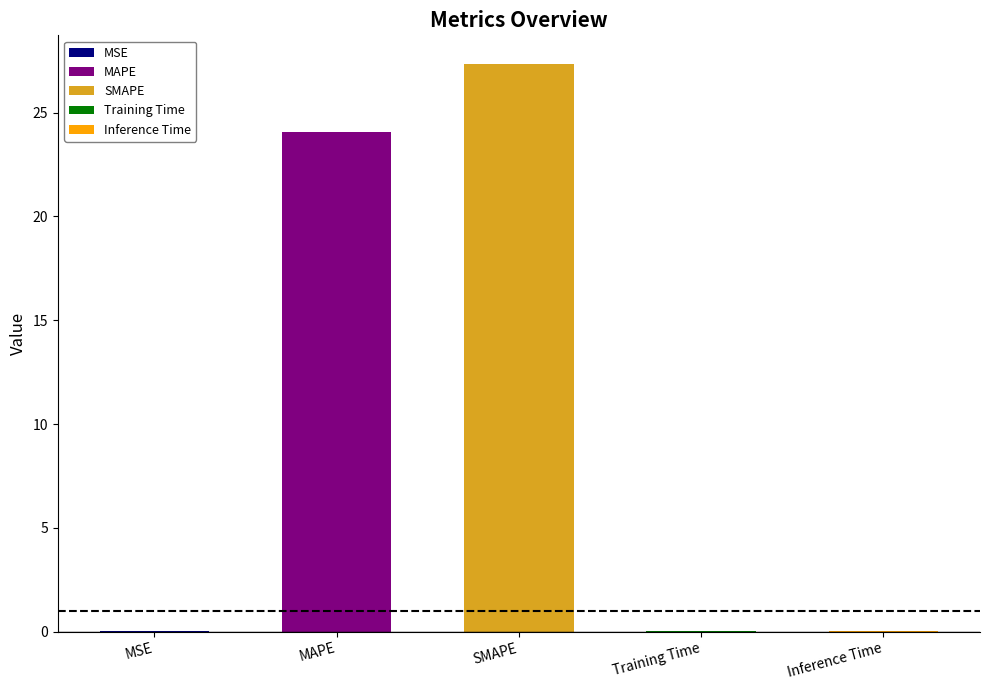

What is the average value?

10.3